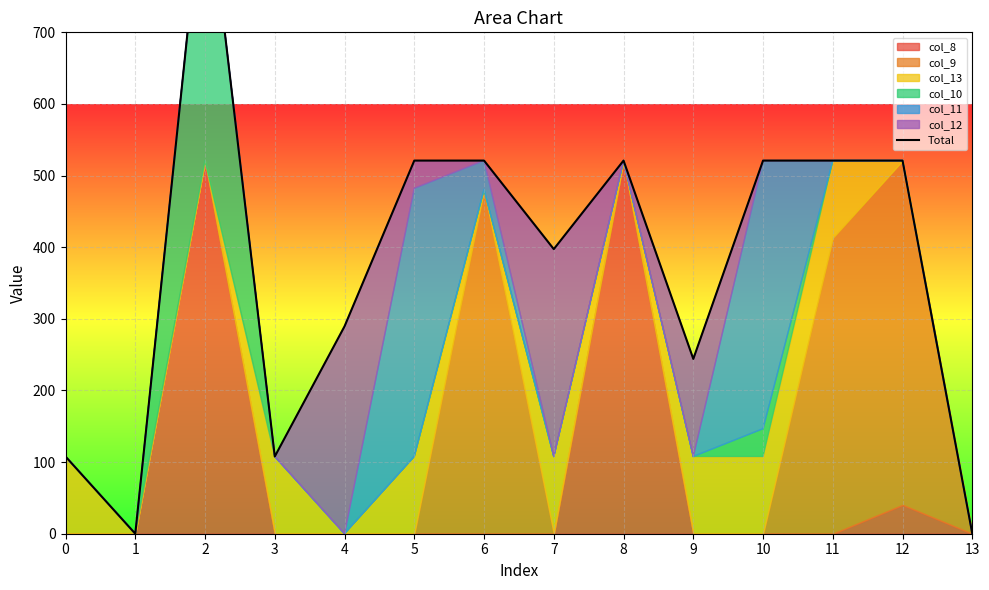

At which label is the value closest to 467?

5